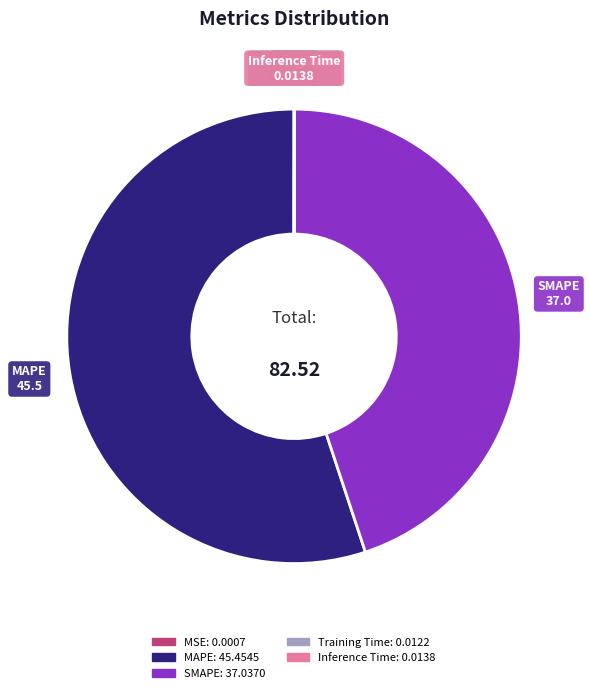

Combined, do SMAPE and MAPE account for over 50%?

Yes